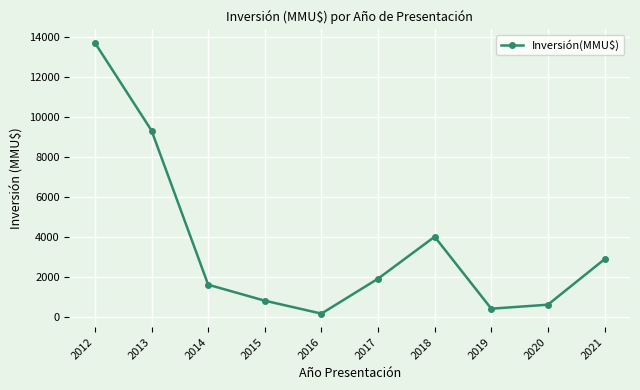

Does the chart have visible grid lines?

Yes